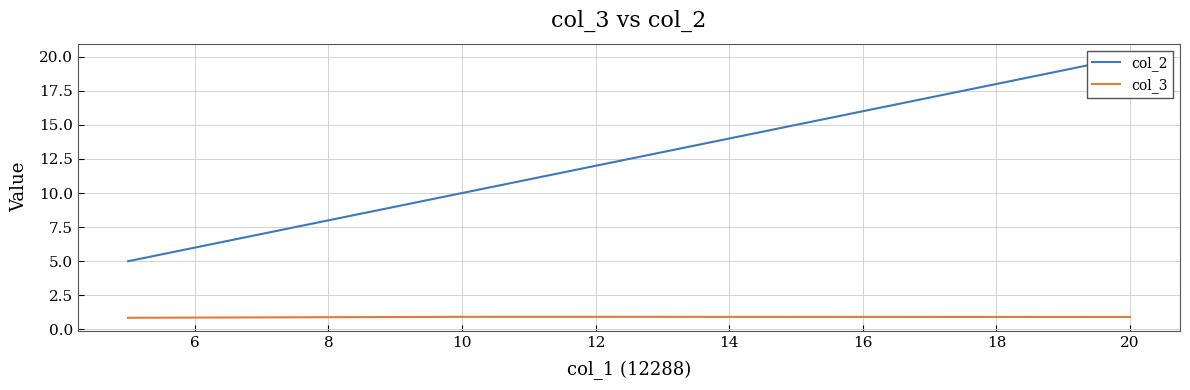

Which series has the largest total across all categories?

col_2